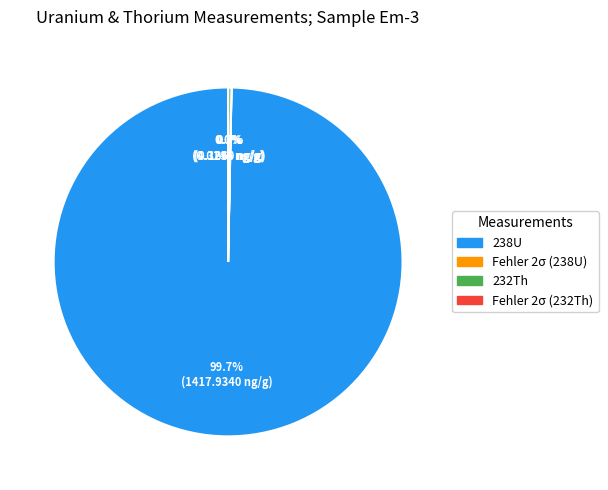

Does 238U account for over 50% of the chart?

Yes